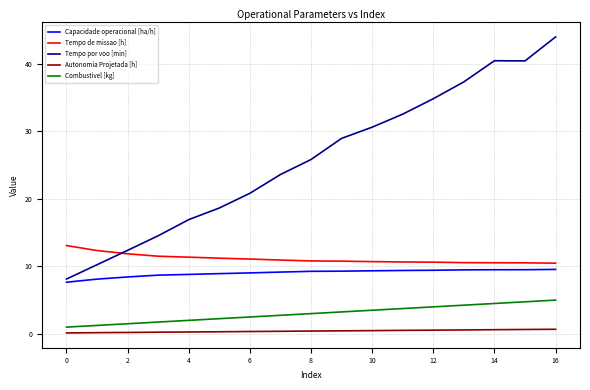

Does the chart display data point markers on the line(s)?

No